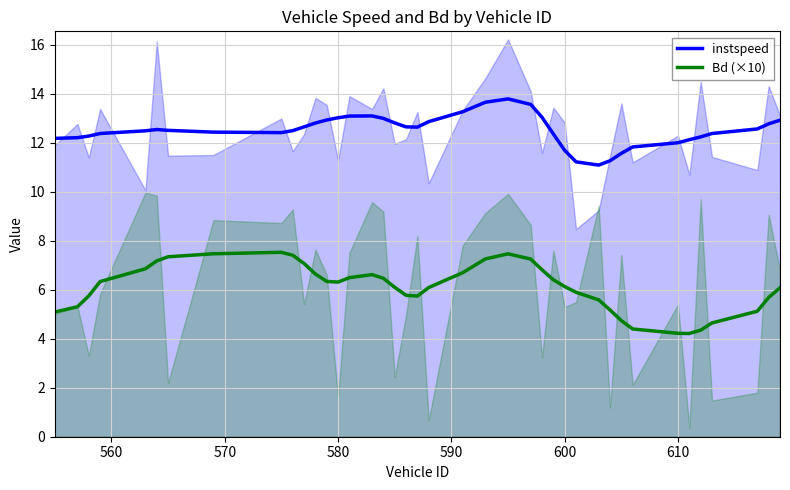

True or false: instspeed and Bd (×10) cross at least once.

False